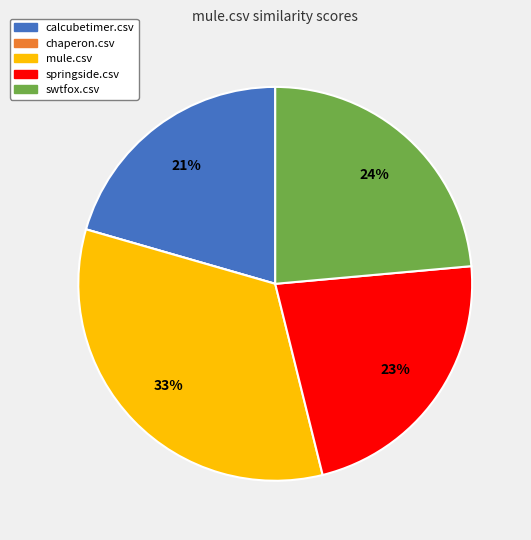

Is calcubetimer.csv the majority of the pie?

No